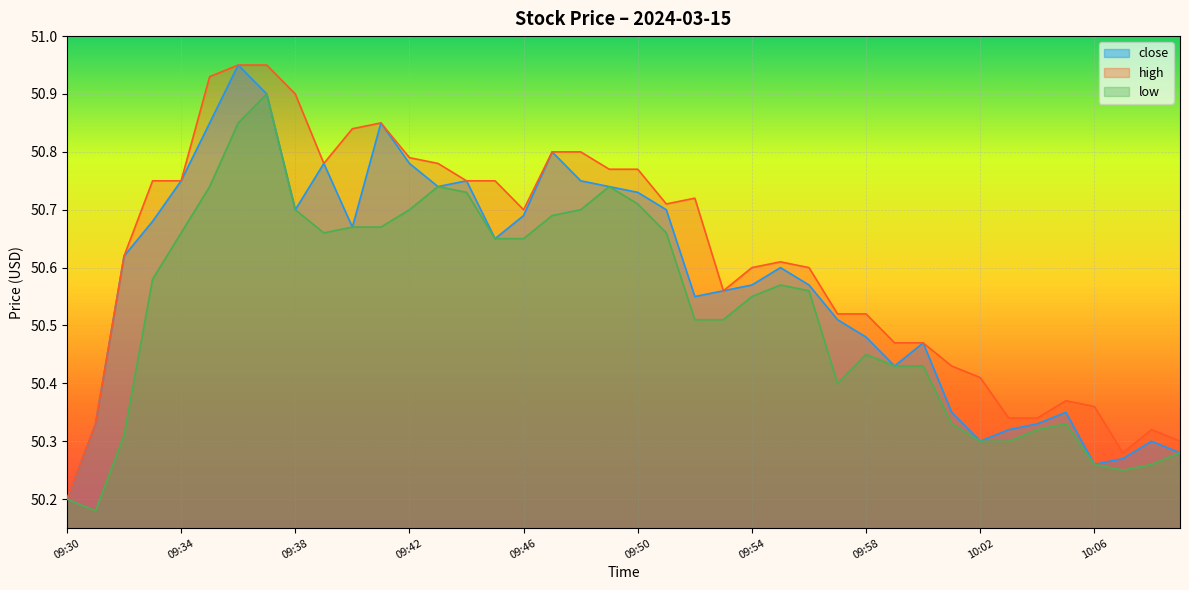

How many data points does each series have?

40